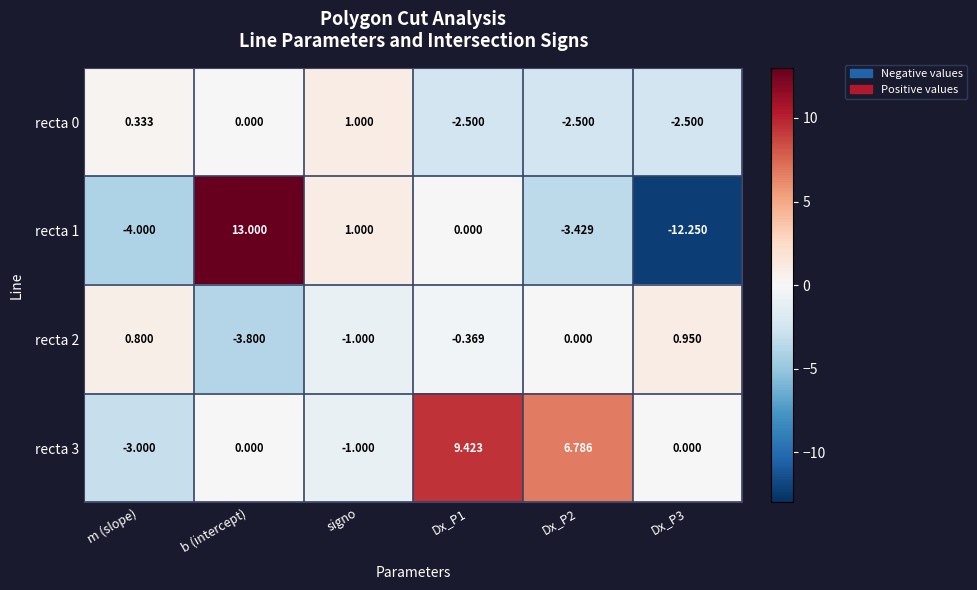

What is the total value across all series at Dx_P1?

6.6